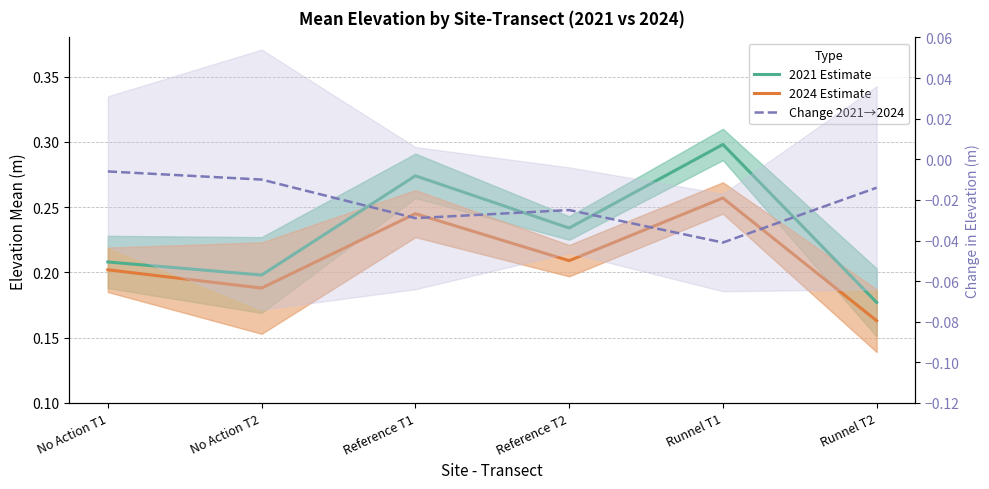

True or false: 2021 Estimate has a value of 0.4 at No Action T1.

False